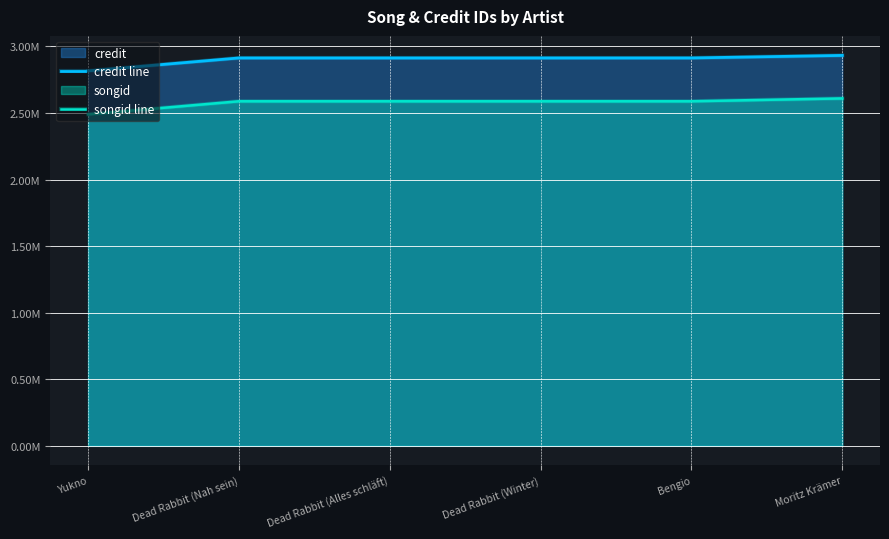

At which label does credit line reach its minimum?

Yukno